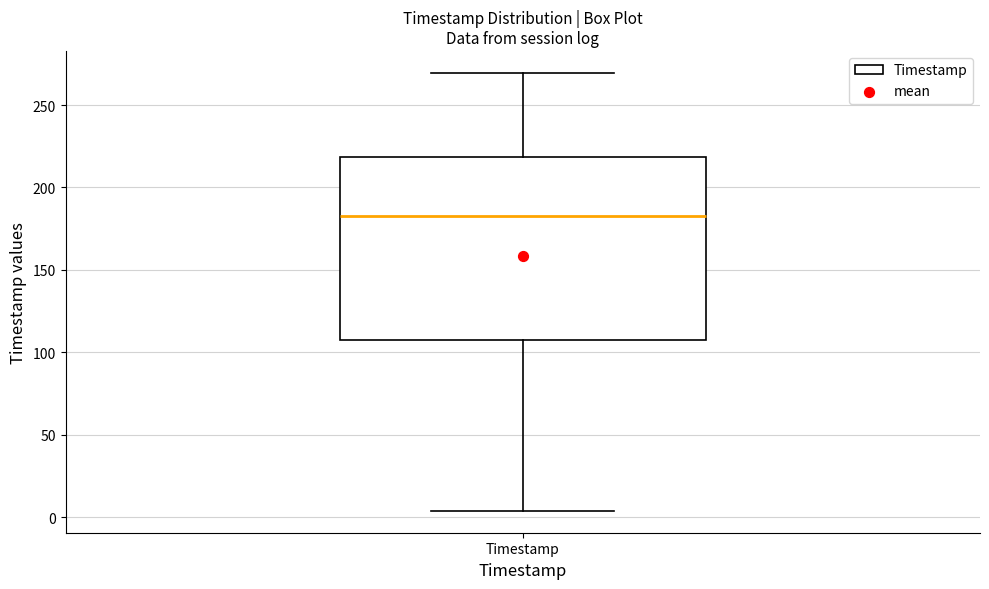

Read this box plot against the y-axis: the position of the median line, the range covered by the box, and the ends of both whiskers. The values are not printed on the chart, so give them approximately, as read against the axis.

median 185, box 110 to 220, whiskers 5 to 270